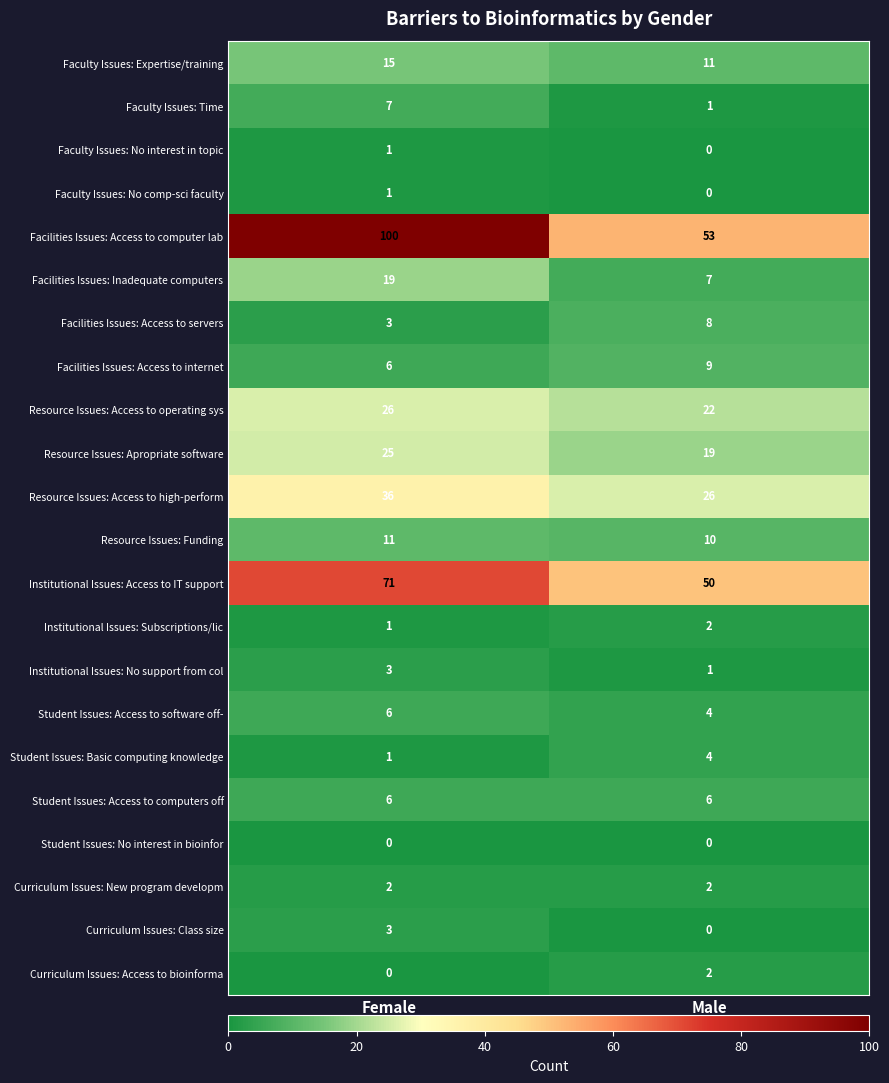

What is the difference between the maximum and minimum values in the Resource Issues: Access to operating sys series?

4